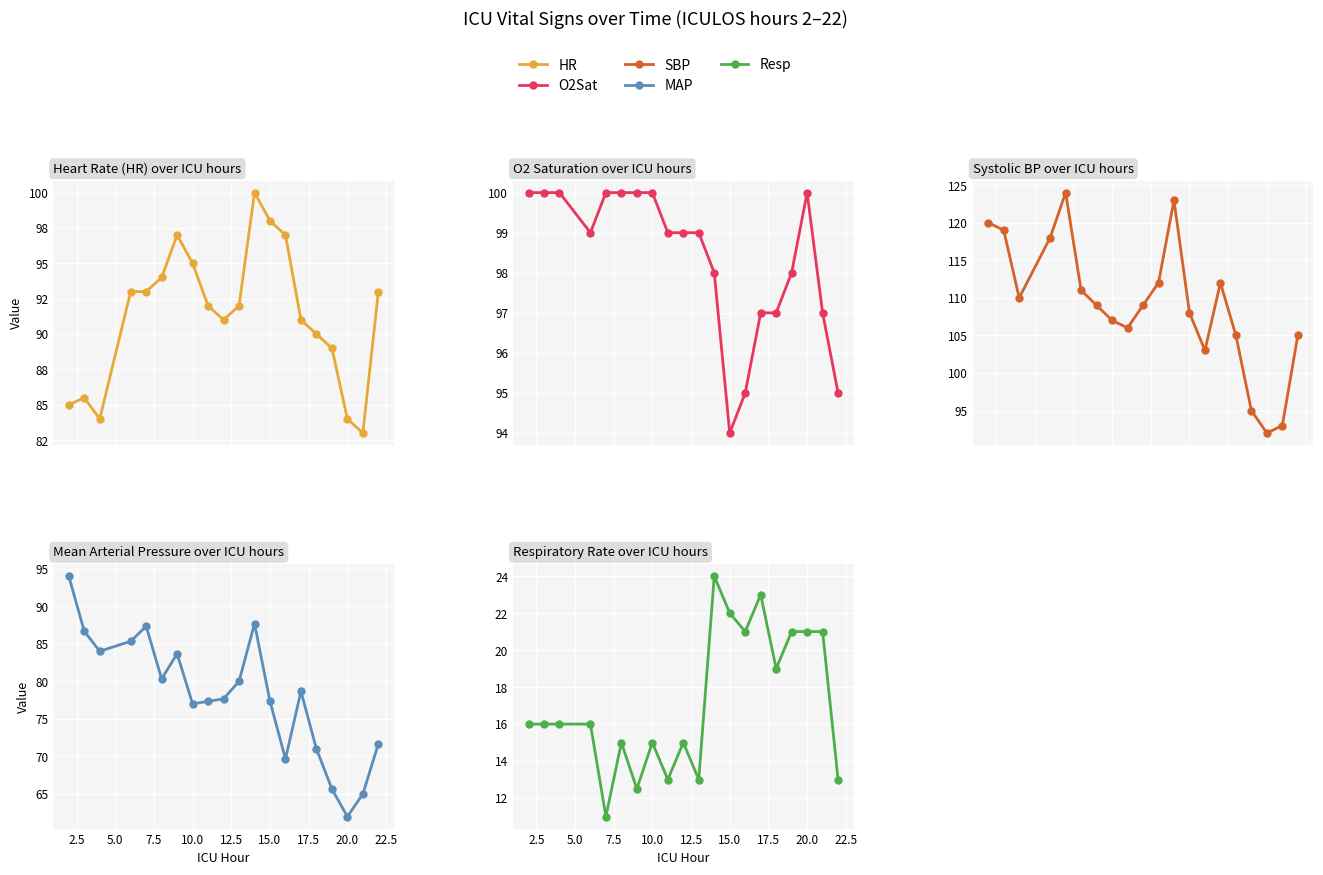

Between 12.5 and 5.0, which is larger?

12.5